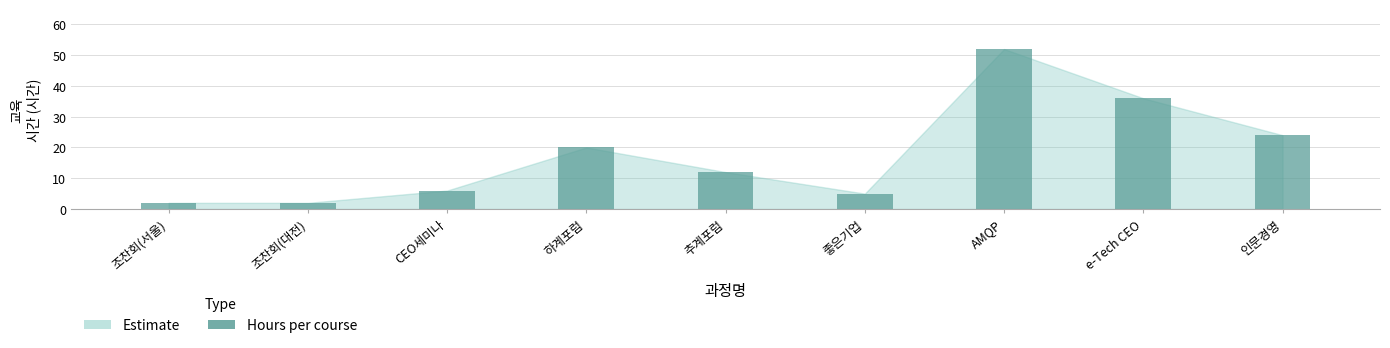

True or false: the data shows 3 at CEO세미나.

False